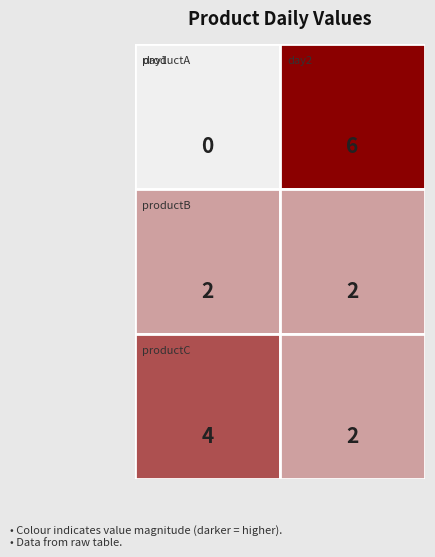

What is the greatest value displayed?

6